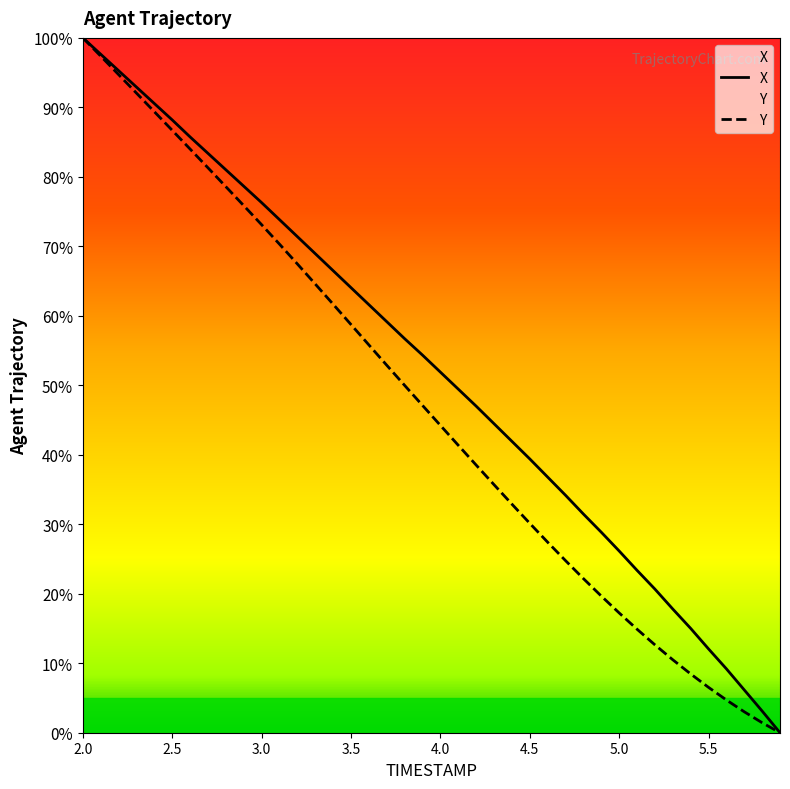

The Y series shows 78.6 at 2.8. True or false?

True